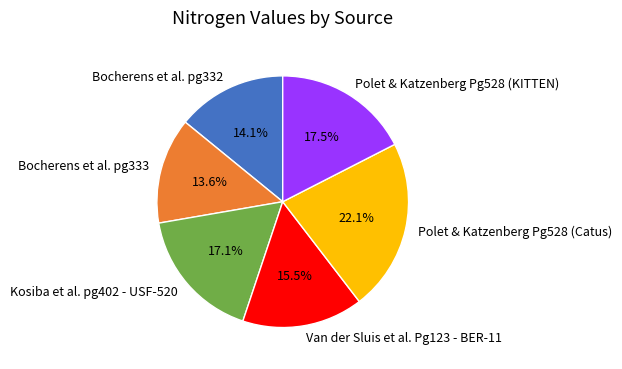

Does Van der Sluis et al. Pg123 - BER-11 account for over 50% of the chart?

No